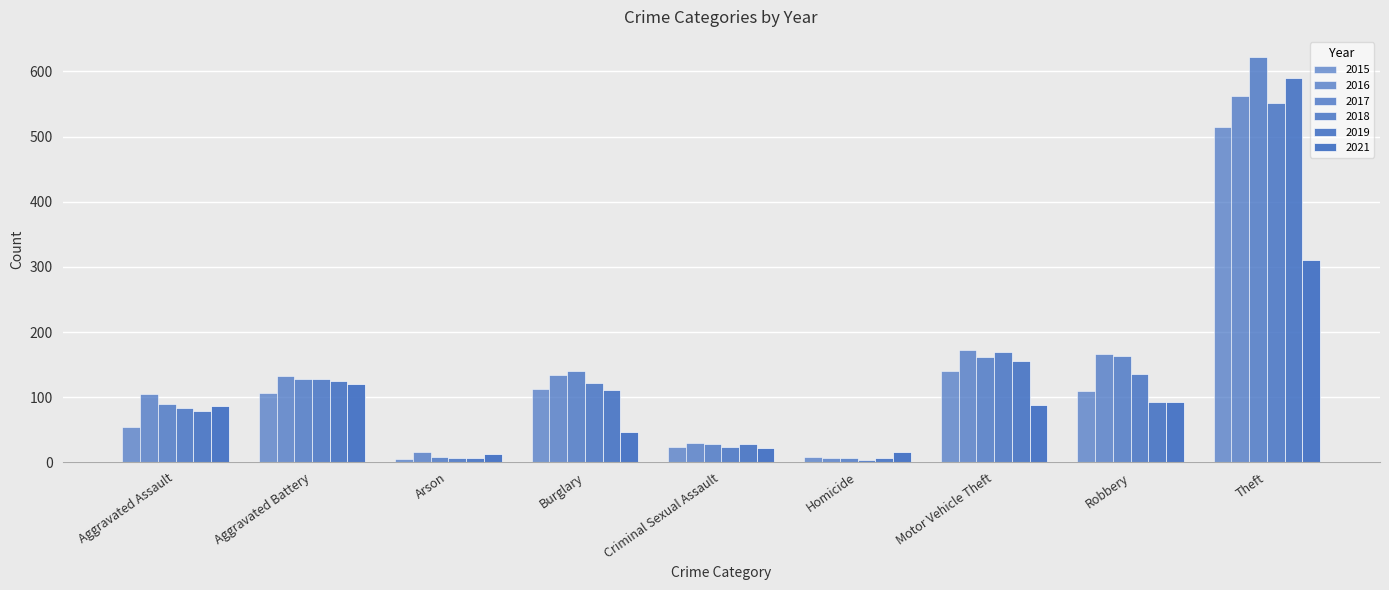

Are the bars grouped side by side (vs. stacked)?

Yes